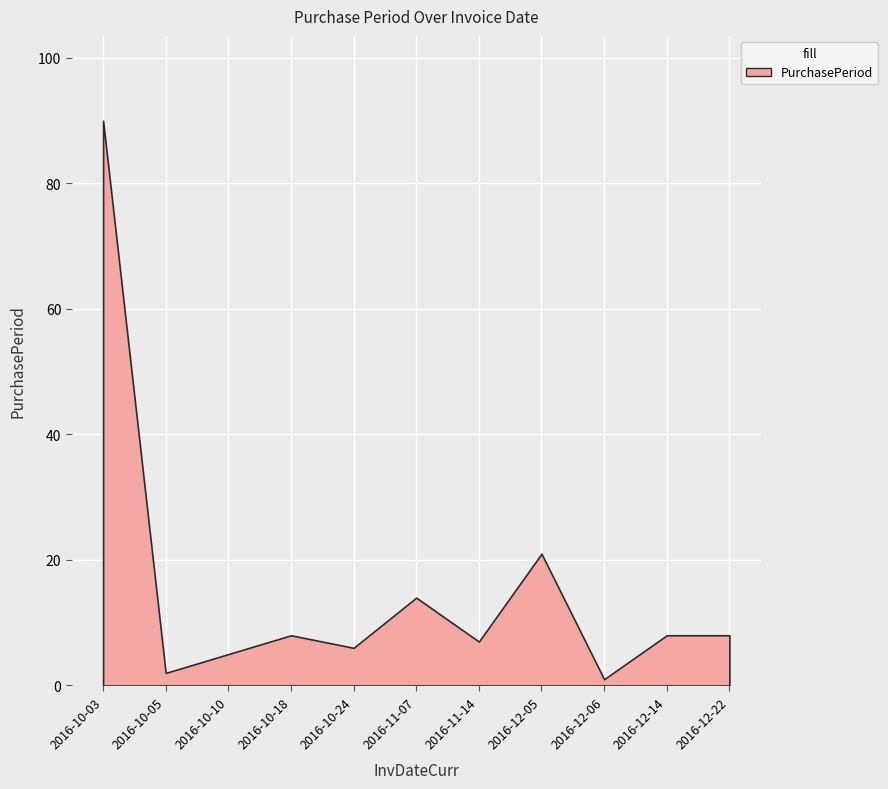

True or false: there are more than 2 points higher than both neighbors.

True